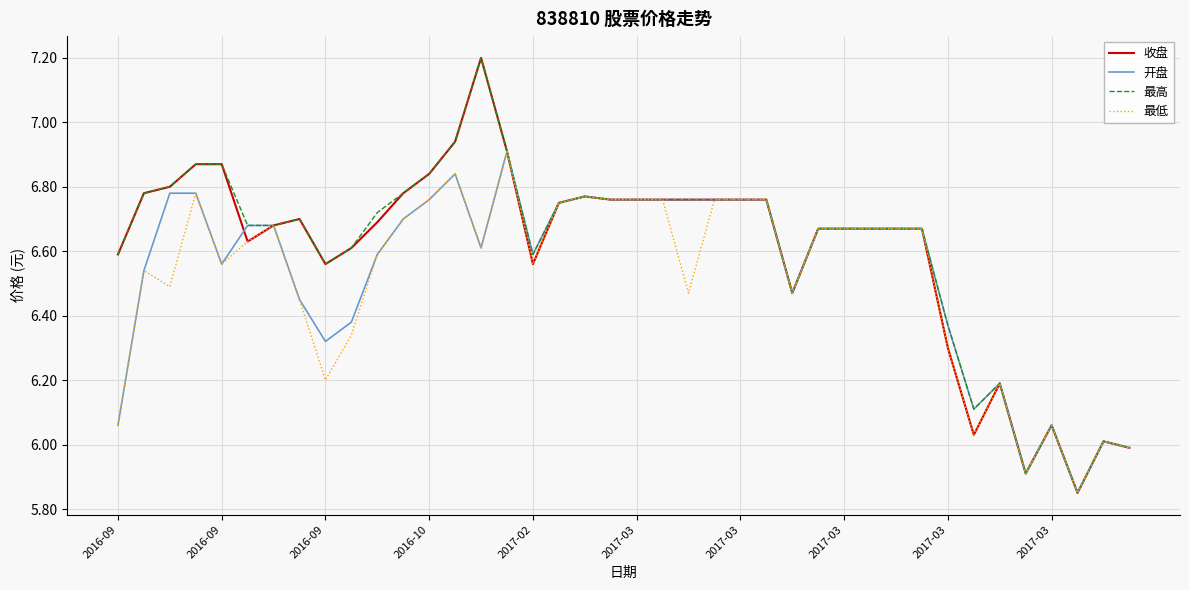

True or false: 收盘 has more than 1 points higher than both neighbors.

True